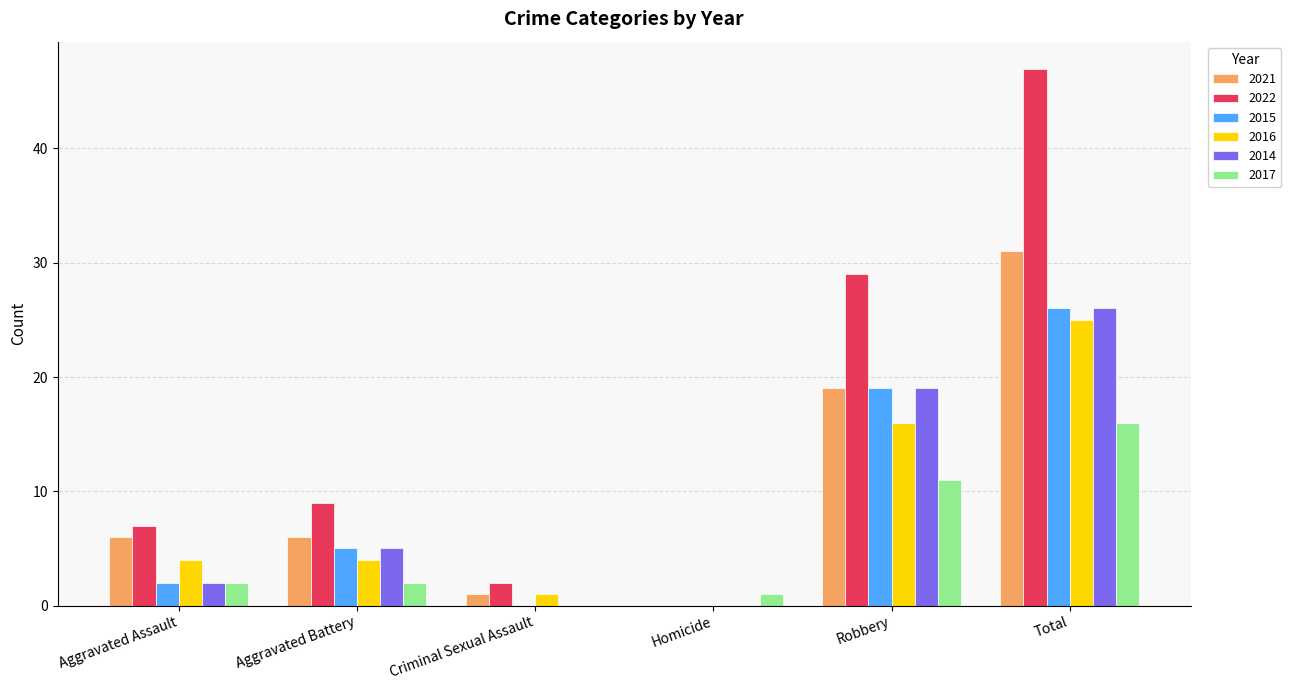

Which series has the largest total across all categories?

2022